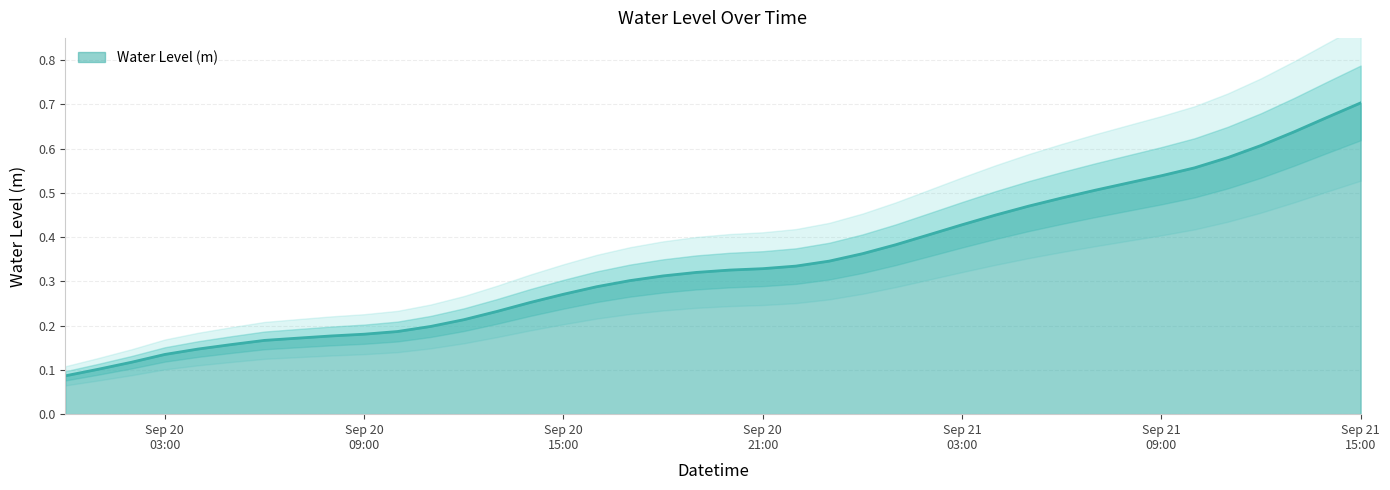

List the labels in order of value, largest first.

2023-09-21 15:00:00, 2023-09-21 14:00:00, 2023-09-21 13:00:00, 2023-09-21 12:00:00, 2023-09-21 11:00:00, 2023-09-21 10:00:00, 2023-09-21 09:00:00, 2023-09-21 08:00:00, 2023-09-21 07:00:00, 2023-09-21 06:00:00, 2023-09-21 05:00:00, 2023-09-21 04:00:00, 2023-09-21 03:00:00, 2023-09-21 02:00:00, 2023-09-21 01:00:00, 2023-09-21 00:00:00, 2023-09-20 23:00:00, 2023-09-20 22:00:00, 2023-09-20 21:00:00, 2023-09-20 20:00:00, 2023-09-20 19:00:00, 2023-09-20 18:00:00, 2023-09-20 17:00:00, 2023-09-20 16:00:00, 2023-09-20 15:00:00, 2023-09-20 14:00:00, 2023-09-20 13:00:00, 2023-09-20 12:00:00, 2023-09-20 11:00:00, 2023-09-20 10:00:00, 2023-09-20 09:00:00, 2023-09-20 08:00:00, 2023-09-20 07:00:00, 2023-09-20 06:00:00, 2023-09-20 05:00:00, 2023-09-20 04:00:00, 2023-09-20 03:00:00, 2023-09-20 02:00:00, 2023-09-20 01:00:00, 2023-09-20 00:00:00